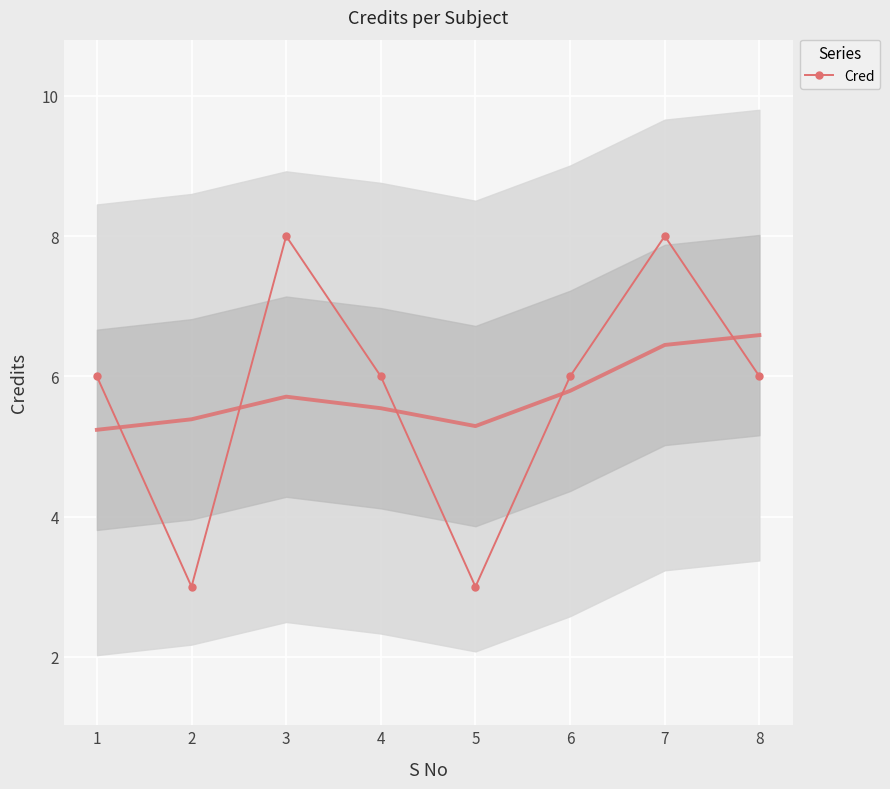

At which label does the data first exceed 6?

3